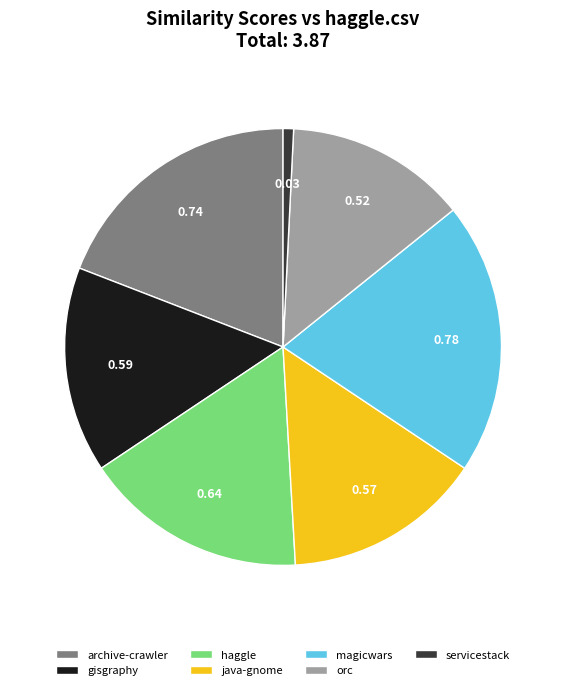

How many segments does this pie chart have?

7